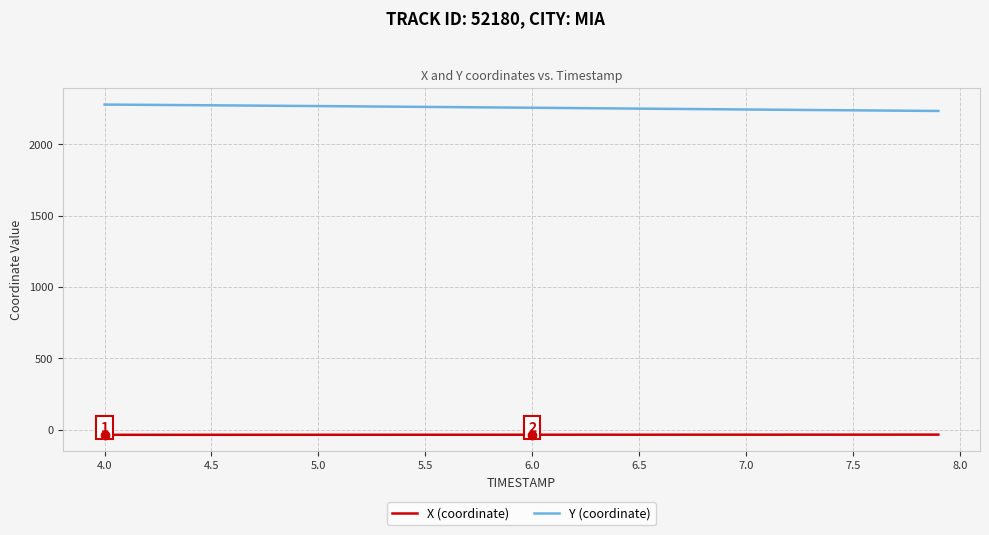

How many lines are shown in the chart?

2